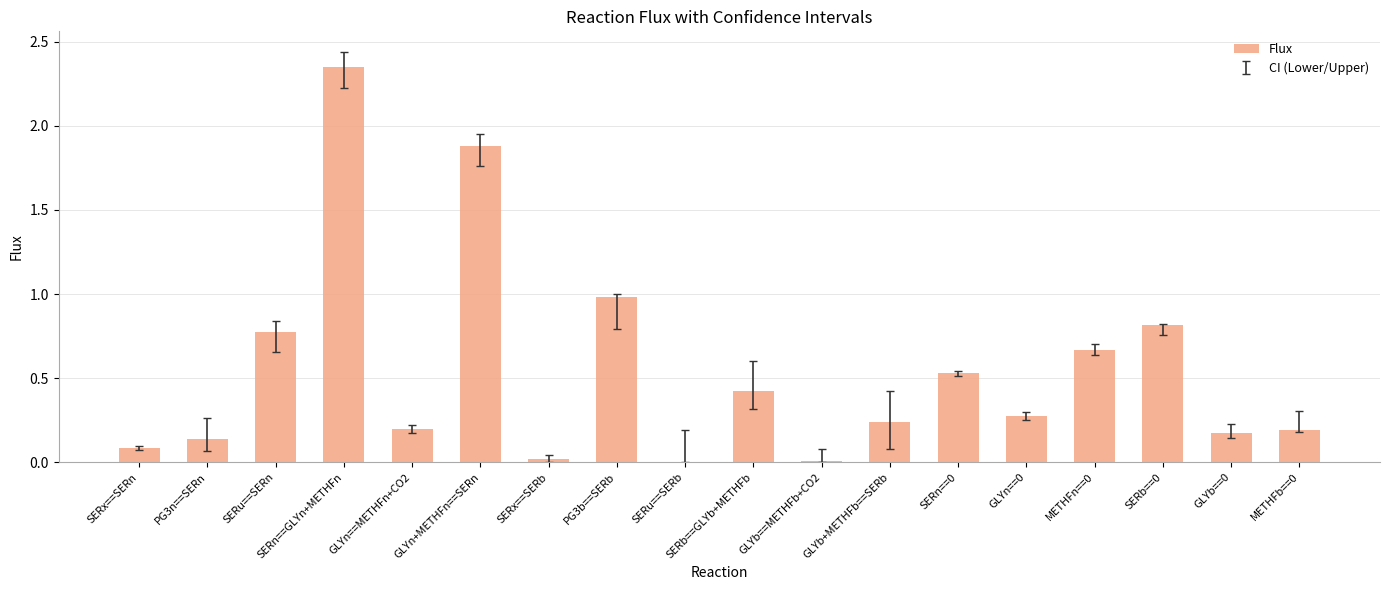

The chart shows a value of 1.9 at GLYn+METHFn==SERn. True or false?

True